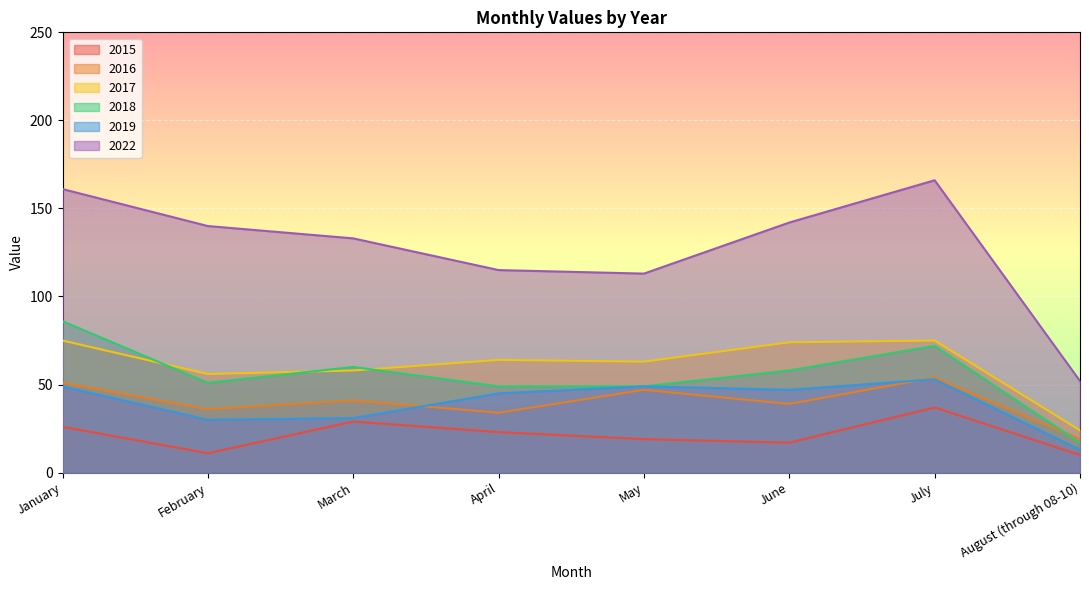

At which label does 2017 first exceed 64?

January